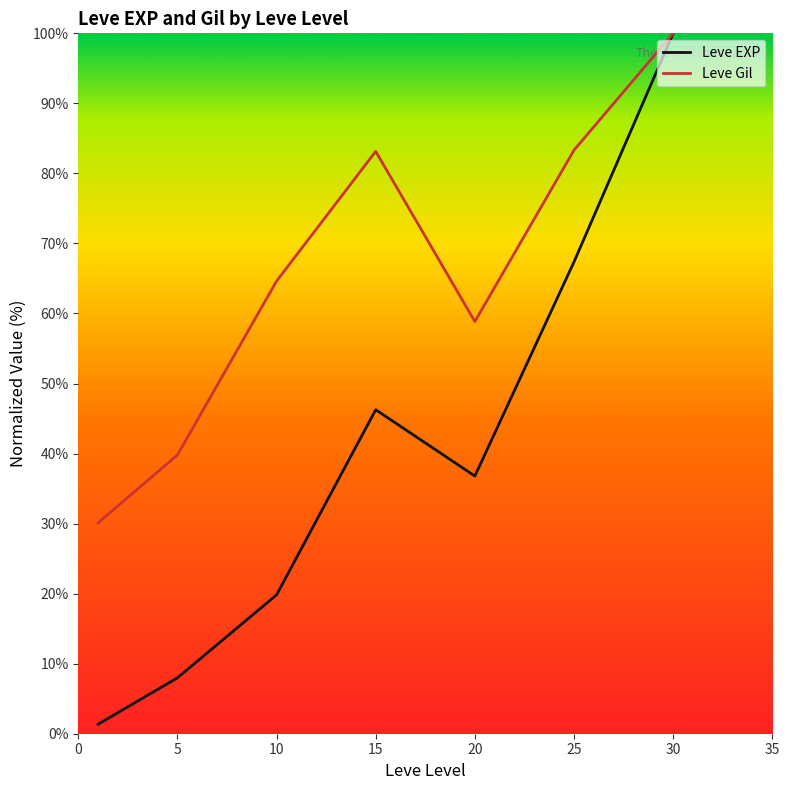

What is the greatest value displayed?

100.0